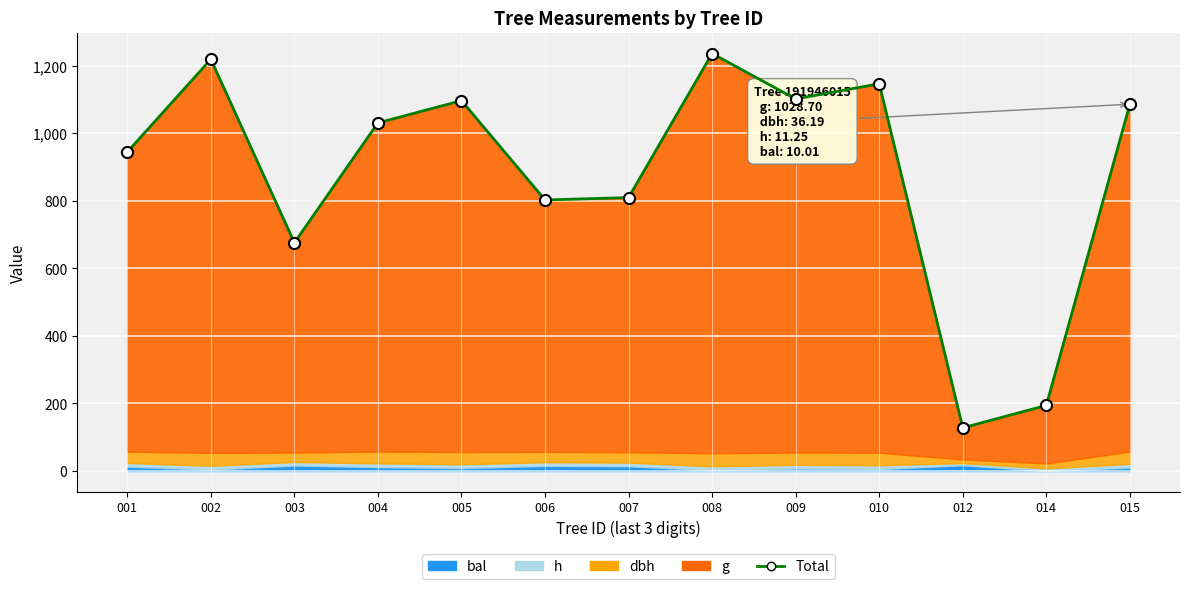

List the labels in order of value, largest first.

008, 002, 010, 009, 005, 015, 004, 001, 007, 006, 003, 014, 012